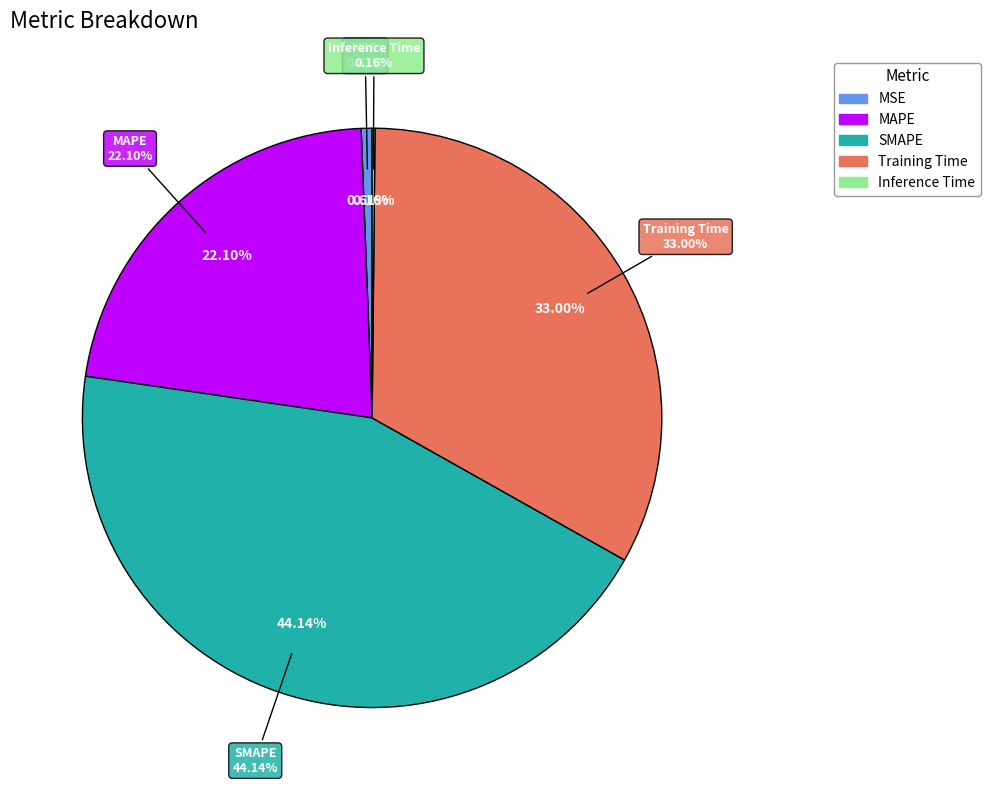

What is the change in value from SMAPE to Inference Time?

-2.0